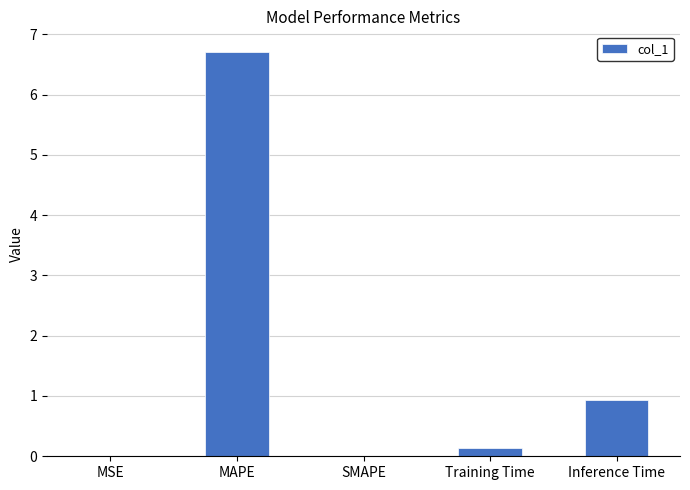

The value at Inference Time is 0.9. True or false?

True